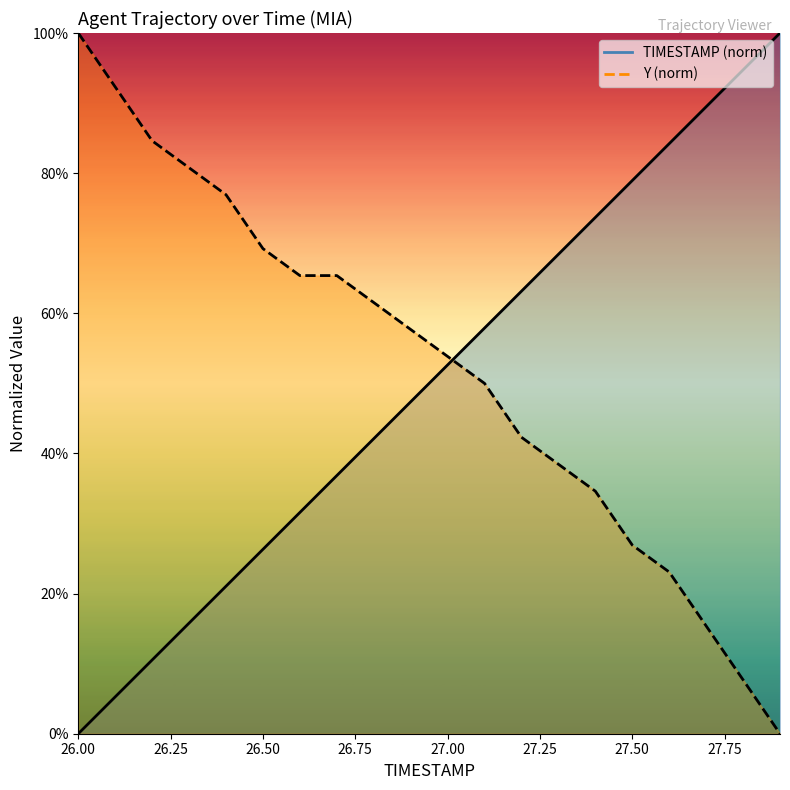

Which category has the highest value in the Y (norm) series?

26.00